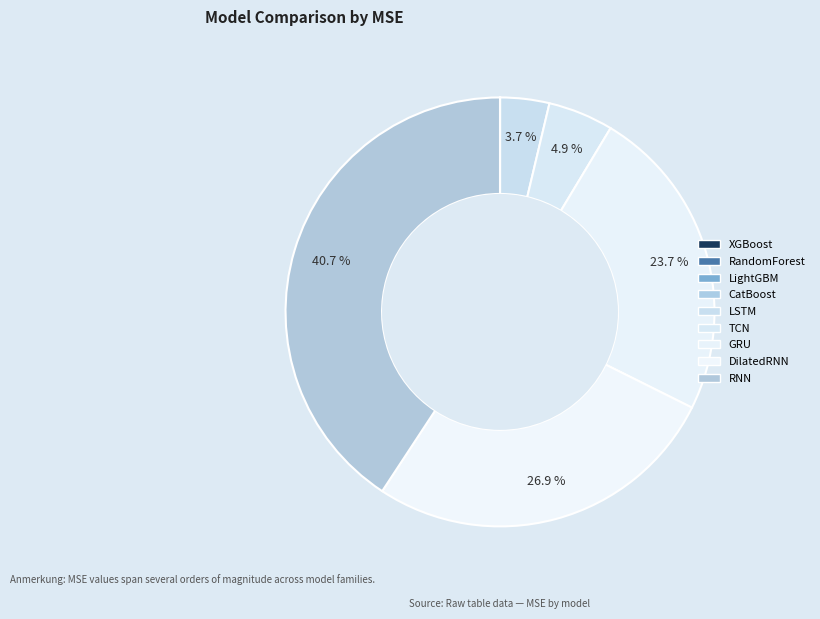

What is the change in value from RandomForest to CatBoost?

+2419777.0